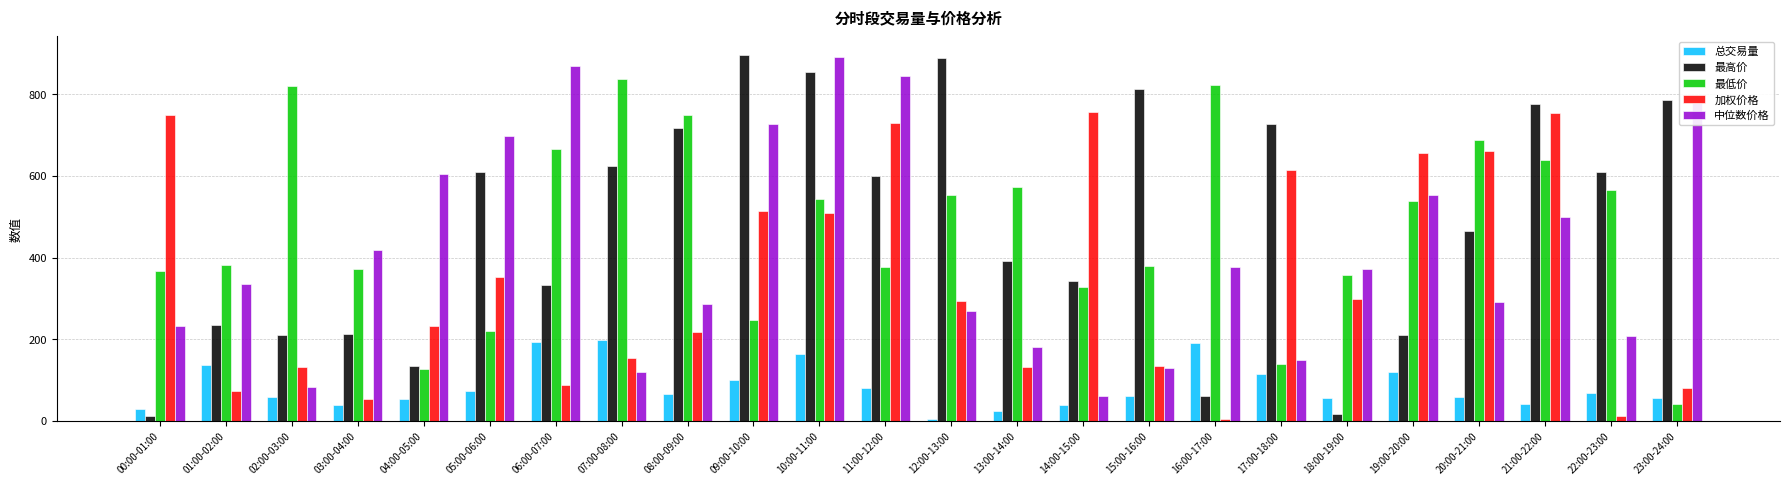

What is the difference between the 总交易量 values at 06:00-07:00 and 09:00-10:00?

93.7